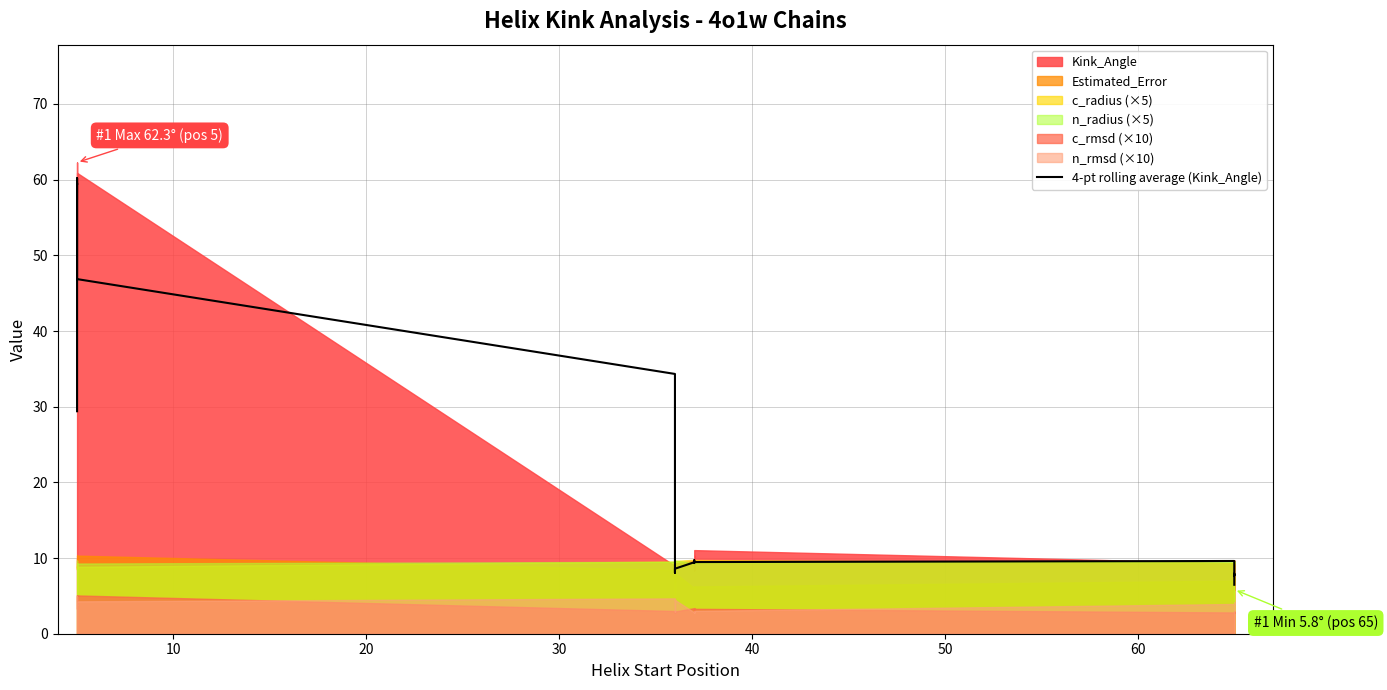

How many data points does each series have?

24